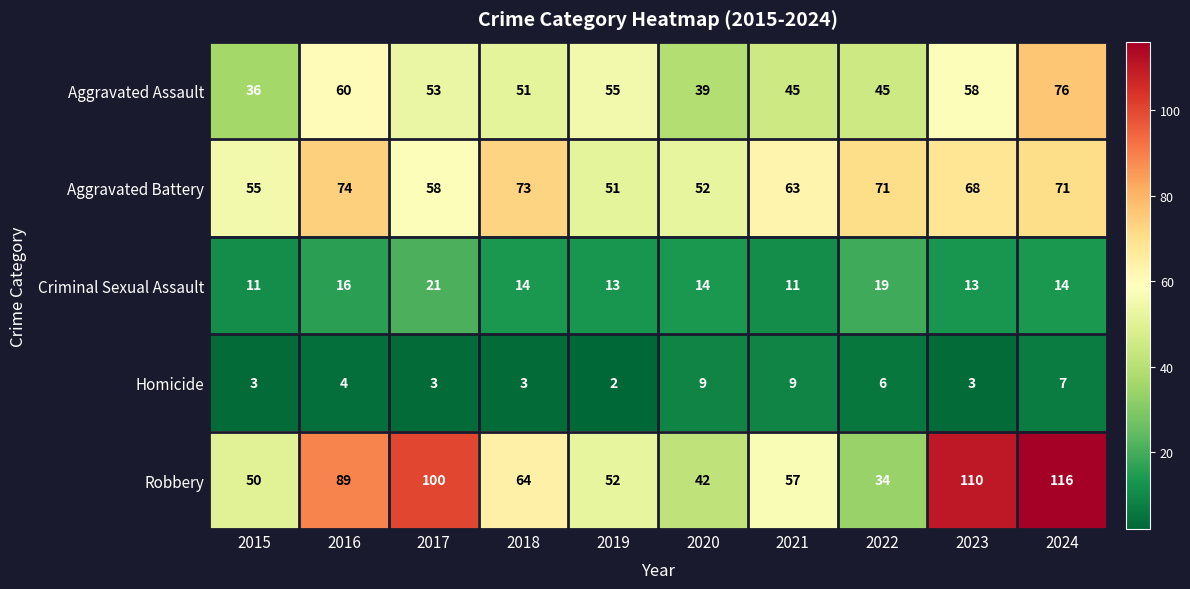

At how many categories does at least one series exceed 77?

4